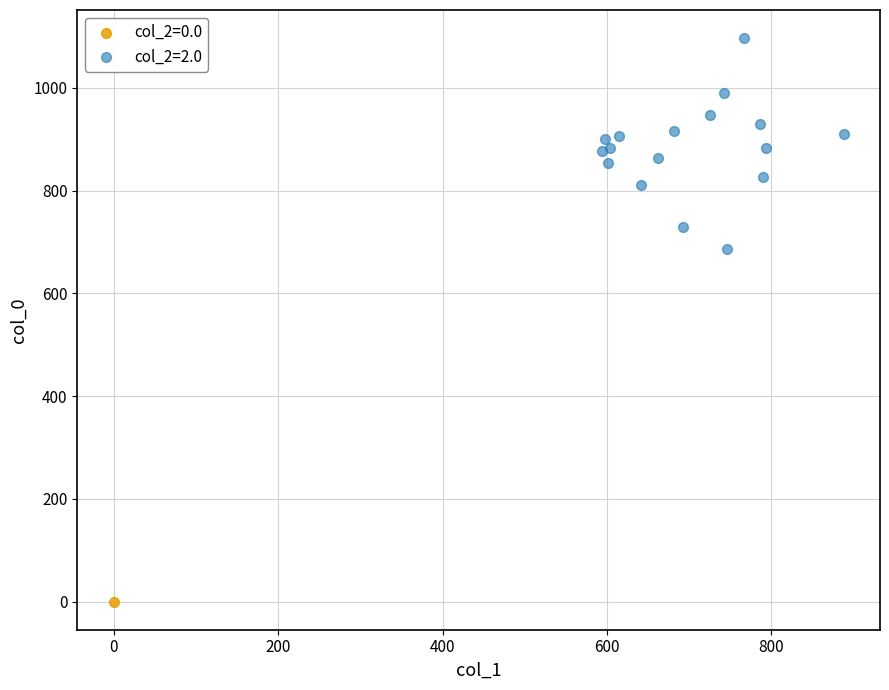

What are all the series names shown in the legend?

col_2=0.0, col_2=2.0